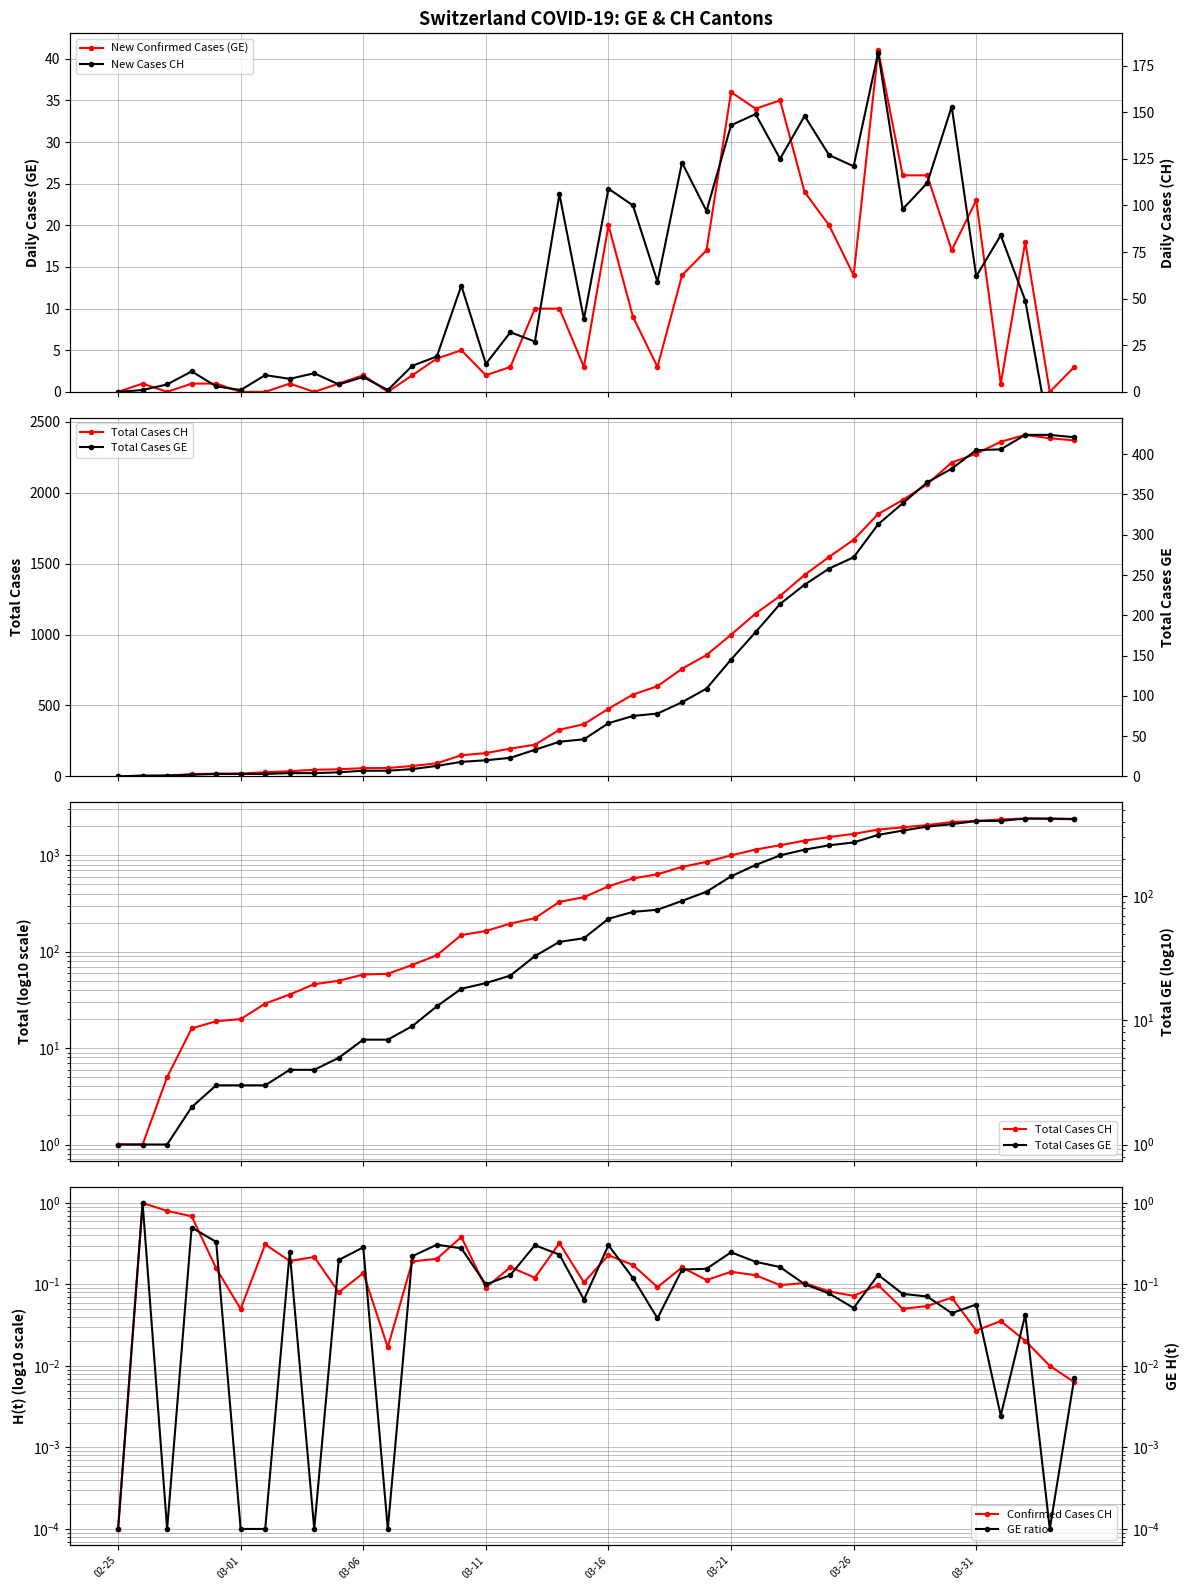

Which series has the largest total across all categories?

Total Cases CH